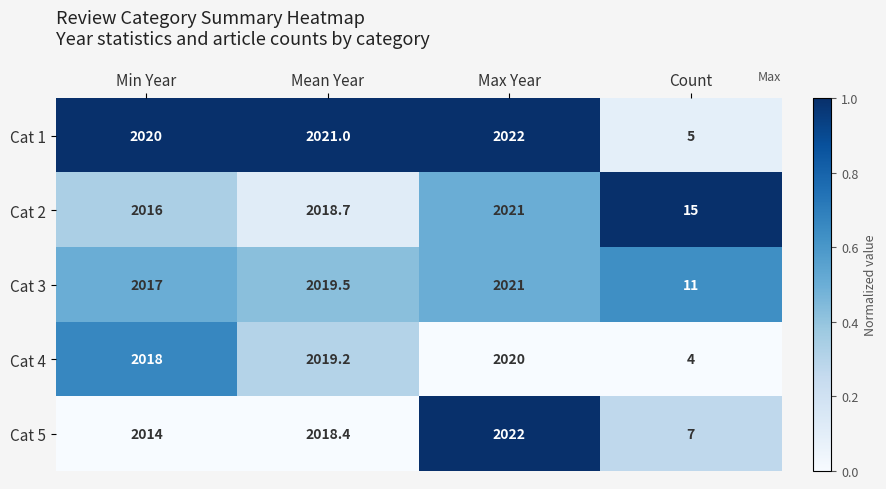

Between Min Year and Count, which series saw the biggest shift?

Cat 1